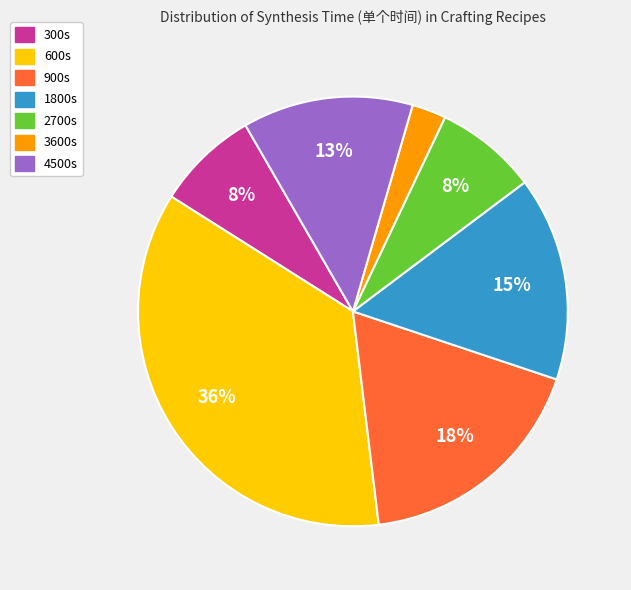

Does any single category account for the majority?

No